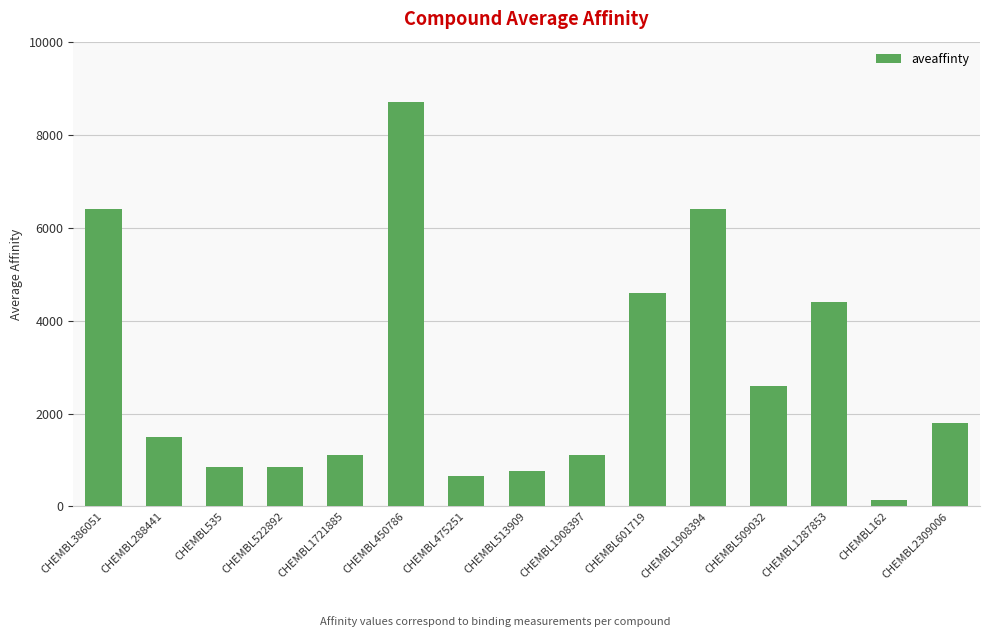

What is the label of the 7th bar from the left?

CHEMBL475251